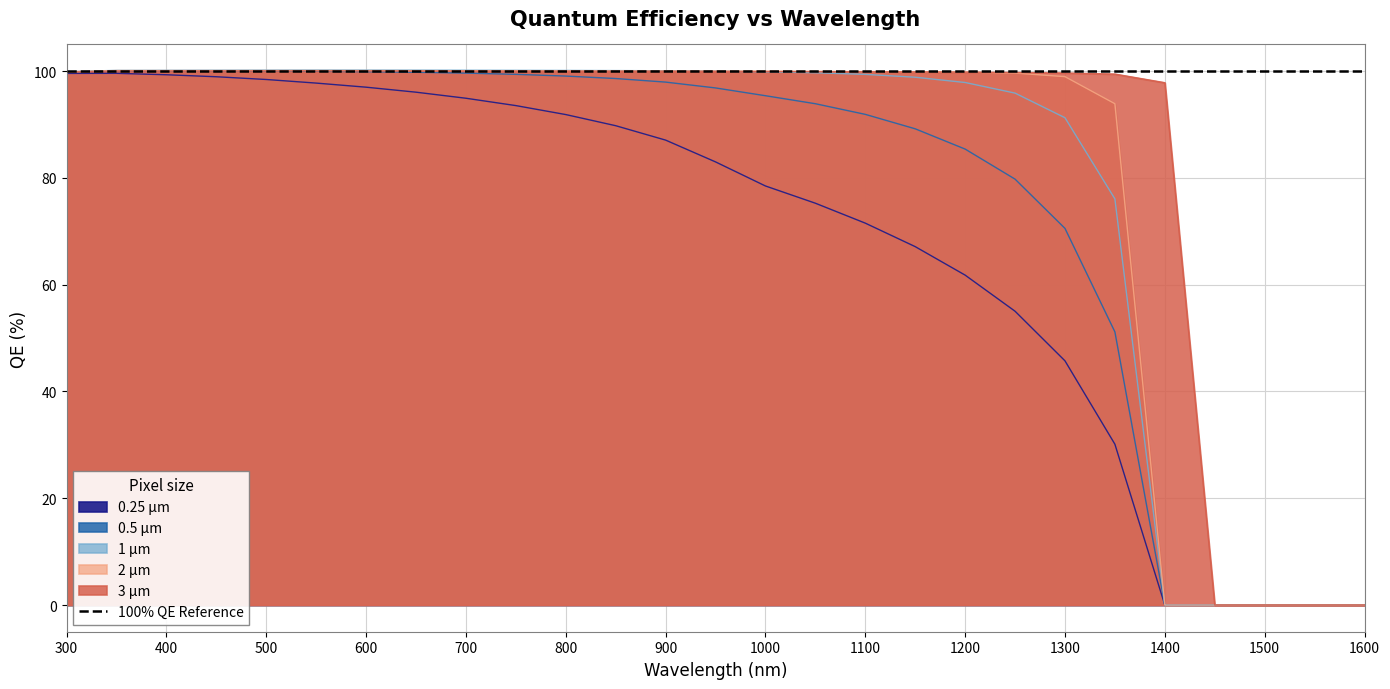

What is the spread (max minus min) of values at 1000?

21.5